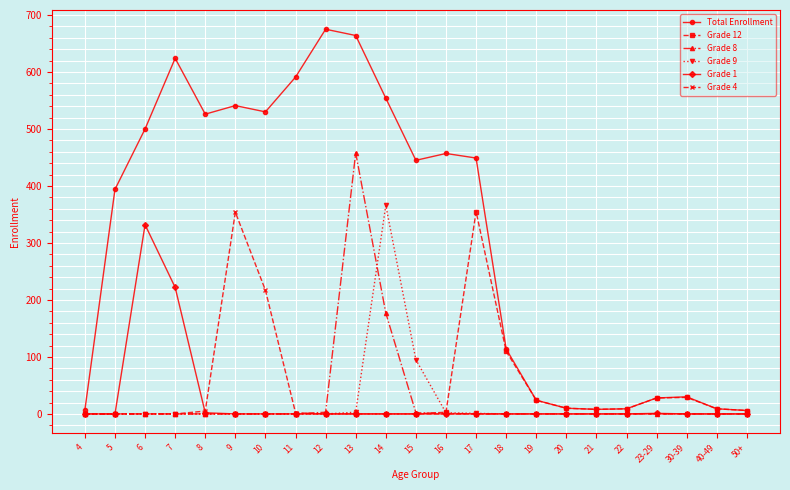

What is the total value across all series at 16?

463